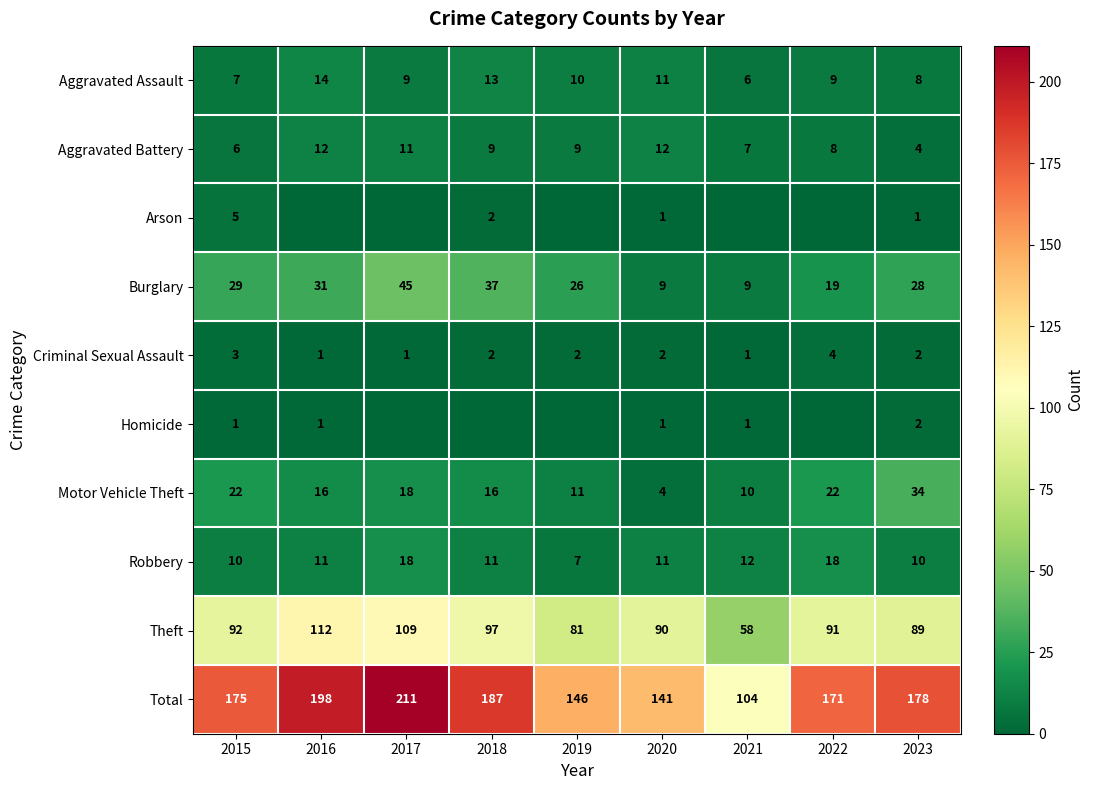

At which label does Motor Vehicle Theft reach its peak?

2023